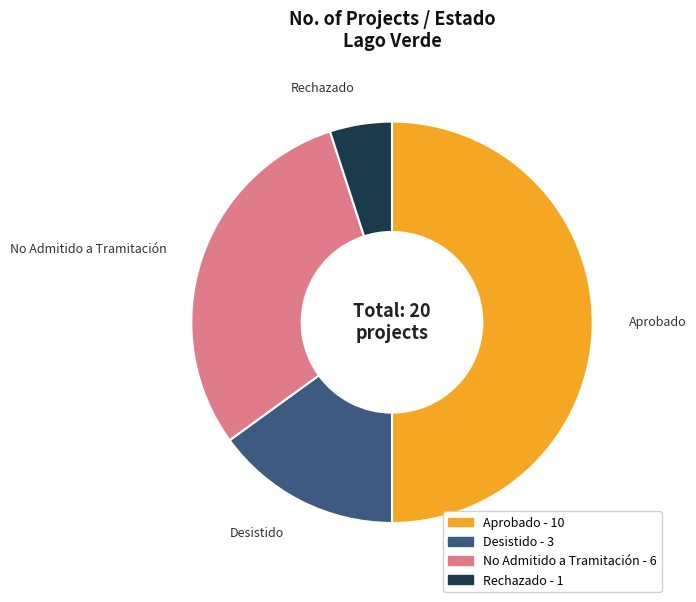

Combined, do Desistido and Rechazado account for over 50%?

No